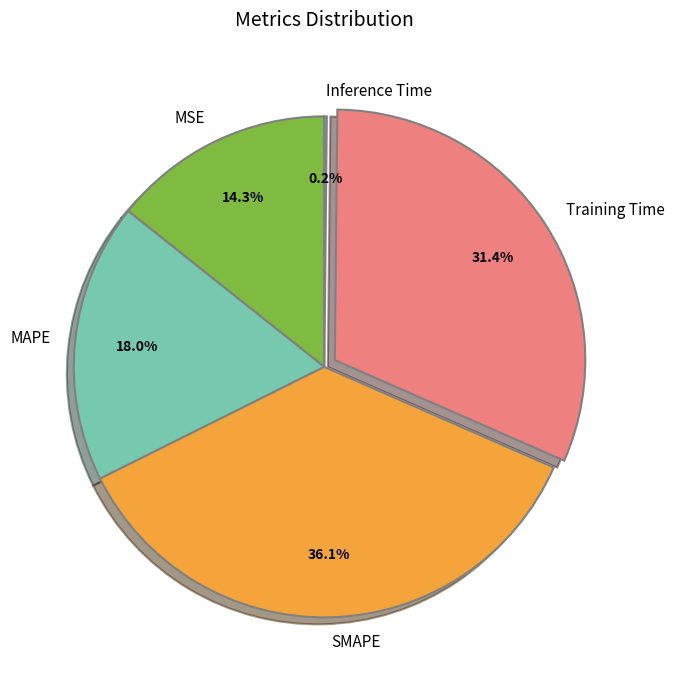

Does MAPE represent more than half of the total?

No